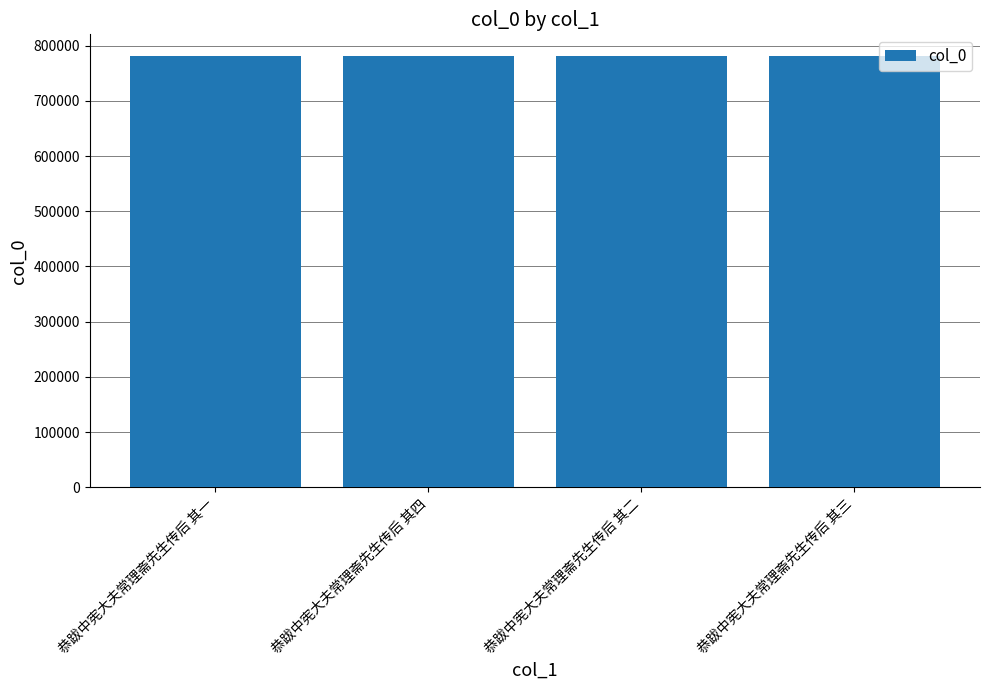

How many values are below 781237?

2